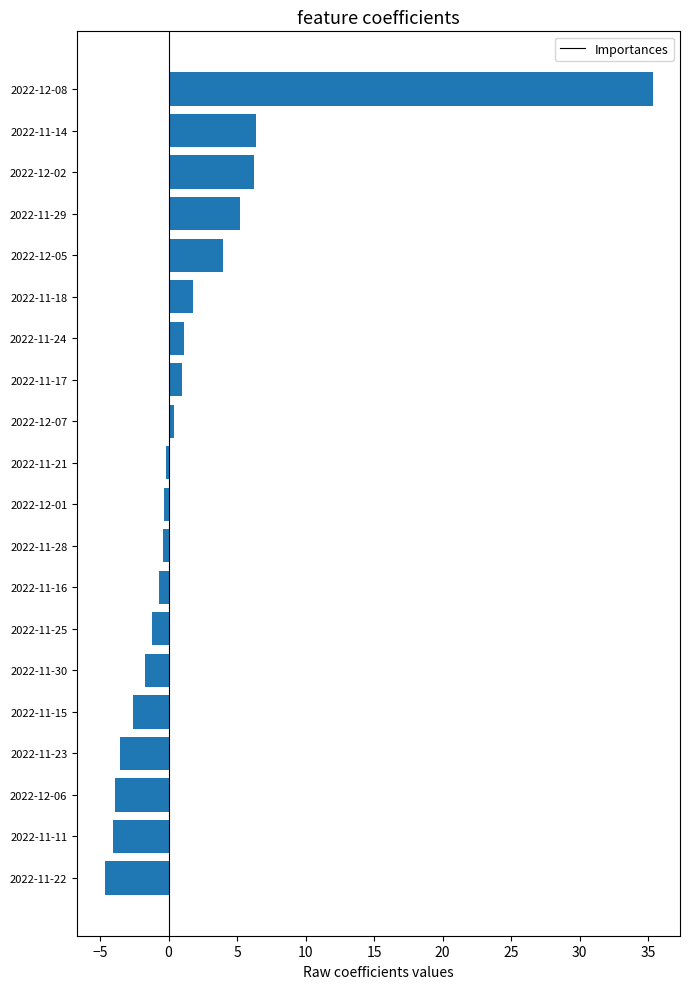

The value at 2022-12-05 is 4.0. True or false?

True